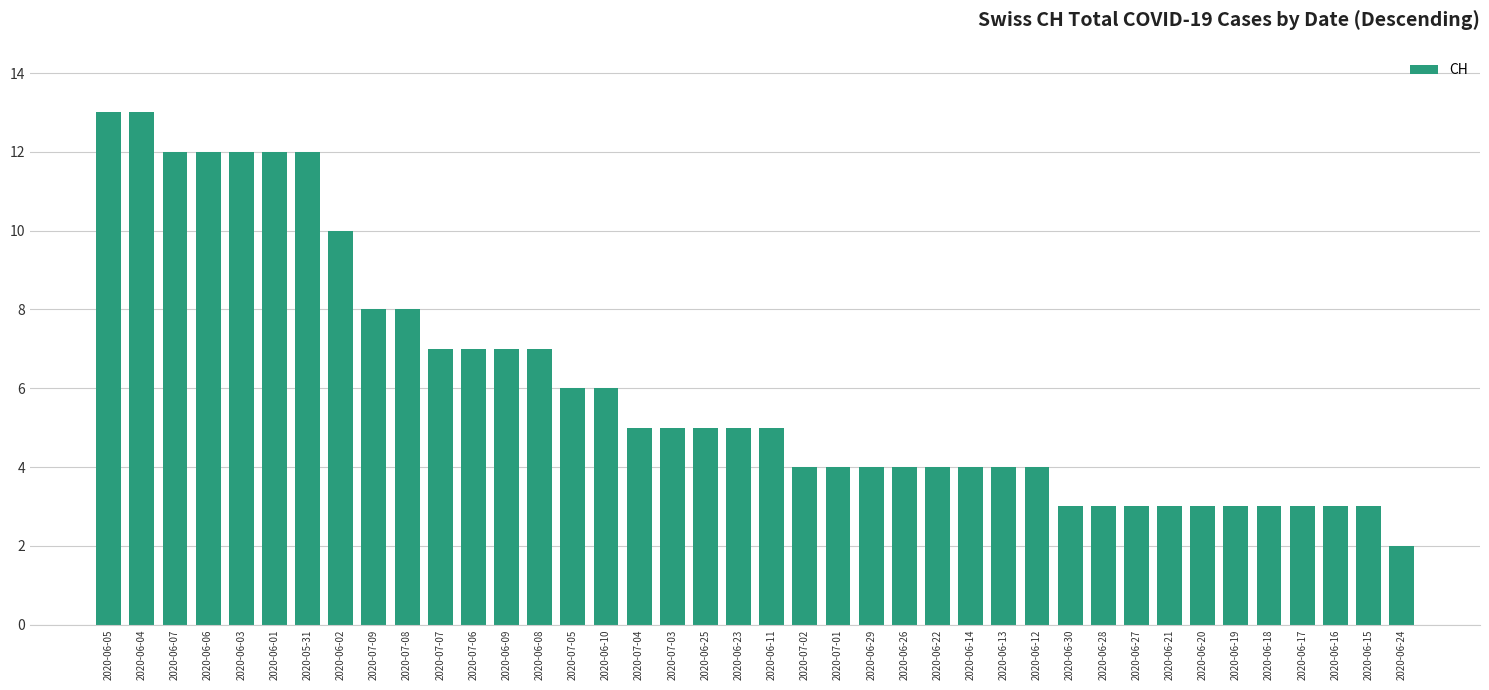

What position from the right is 2020-06-18?

5